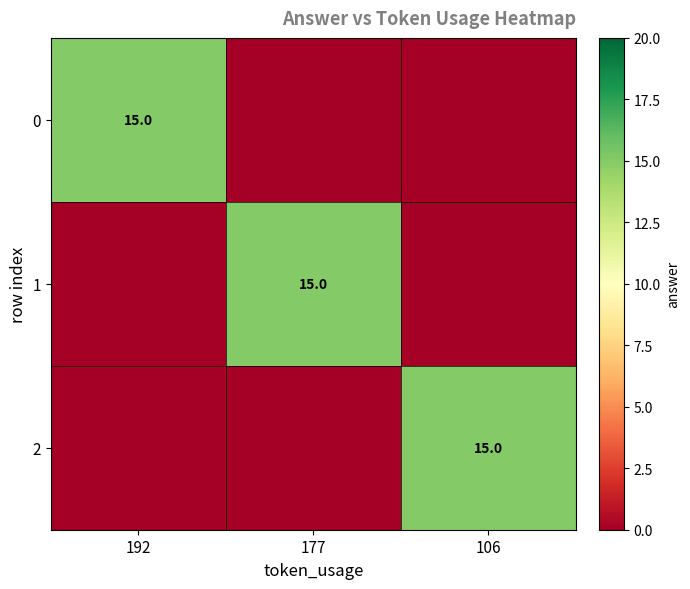

True or false: 1 has a value of 9 at 177.

False